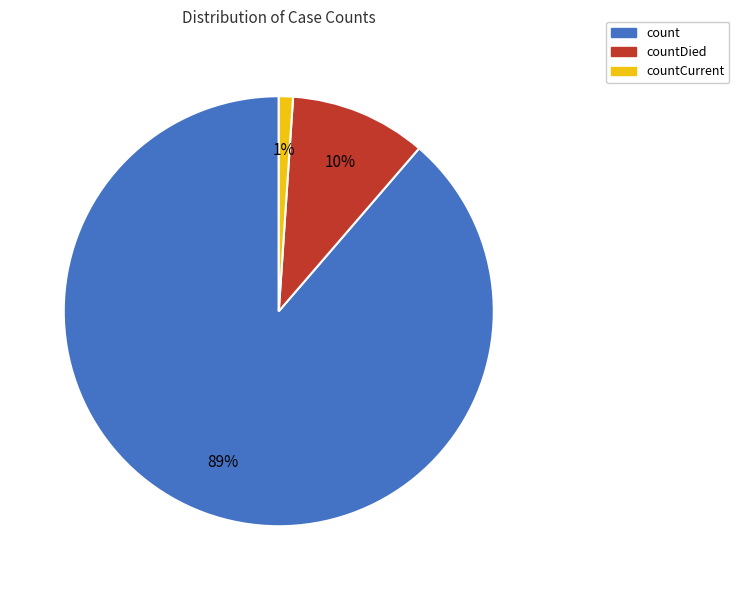

Is there a majority slice in this chart?

Yes